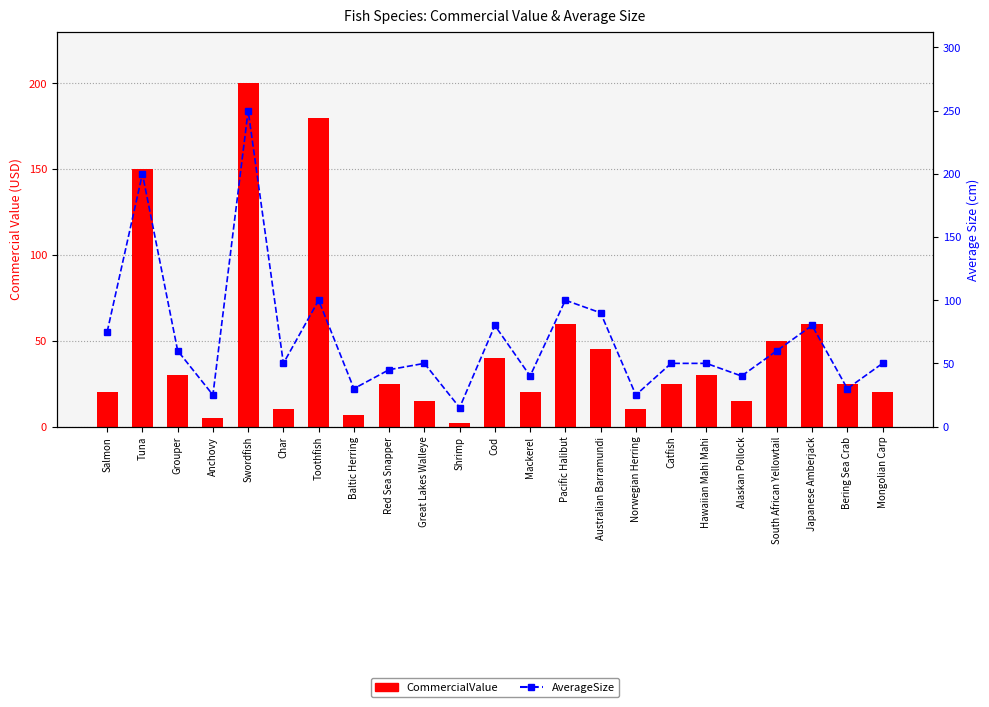

At Japanese Amberjack, list the series in order from smallest to largest.

CommercialValue, AverageSize